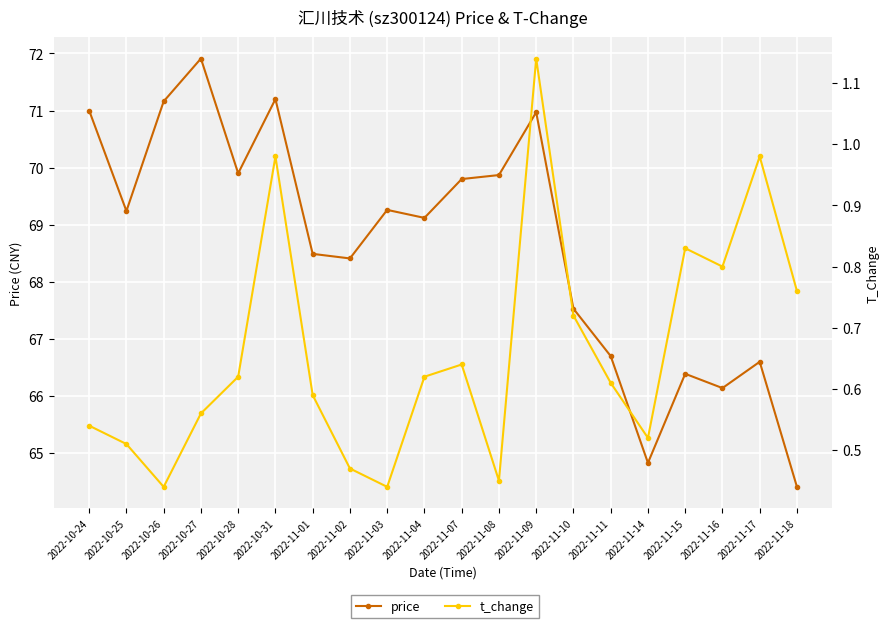

True or false: price has a value of 108.7 at 2022-11-17.

False